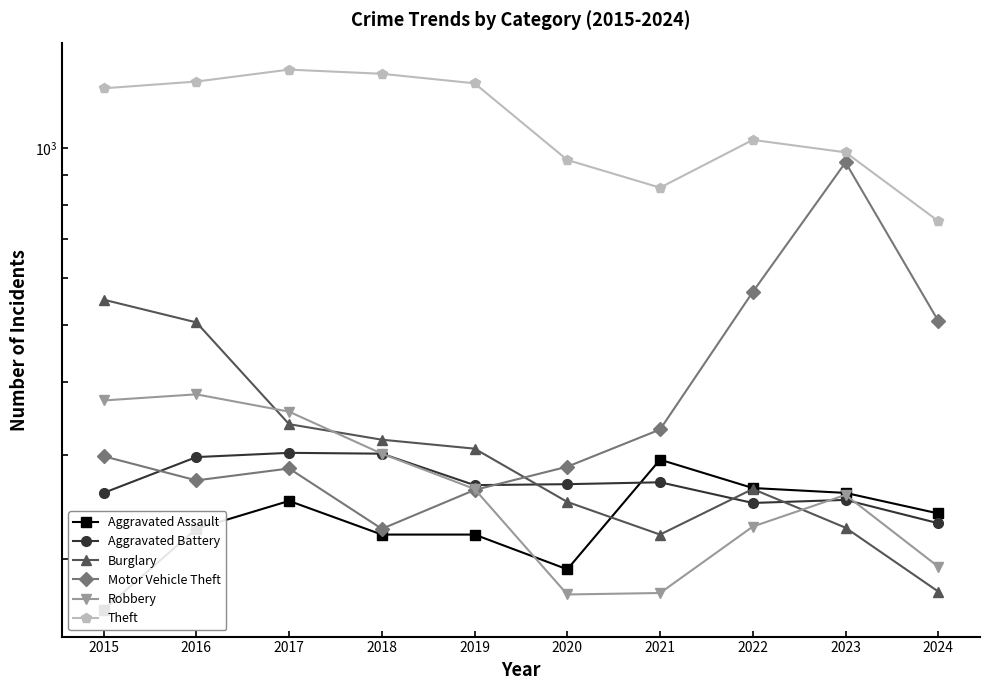

Count the number of categories in the chart.

10